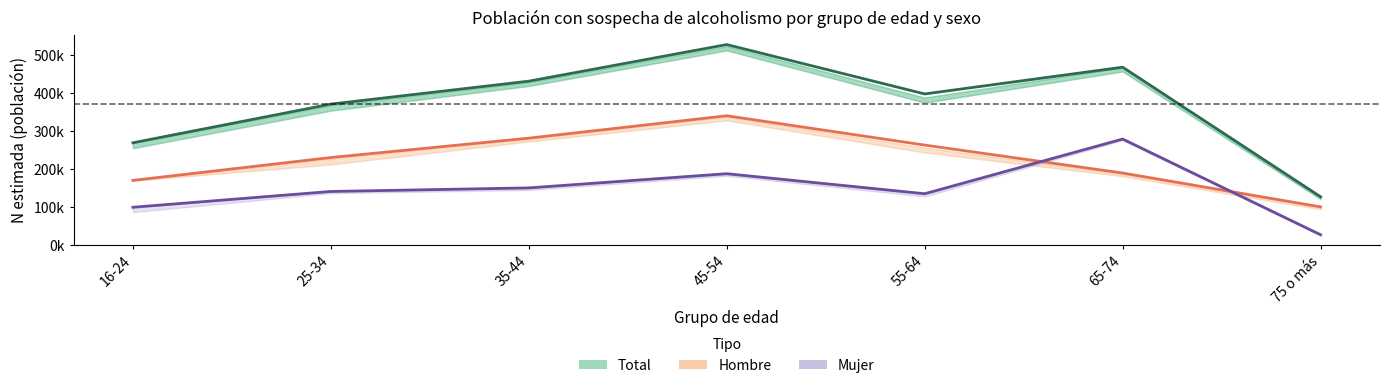

Rank the categories by Total value from lowest to highest.

75 o más, 16-24, 25-34, 55-64, 35-44, 65-74, 45-54